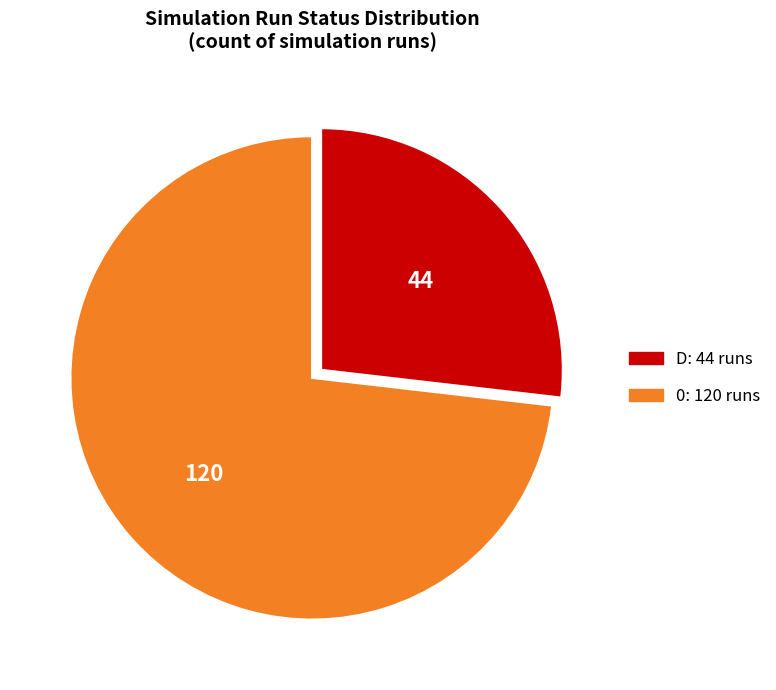

Is there any slice that represents more than half of the pie?

Yes